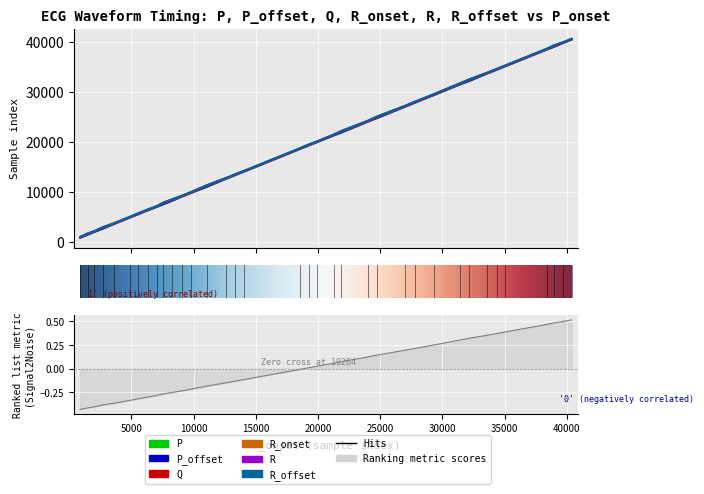

What is the spread (max minus min) of values at 1503?

252